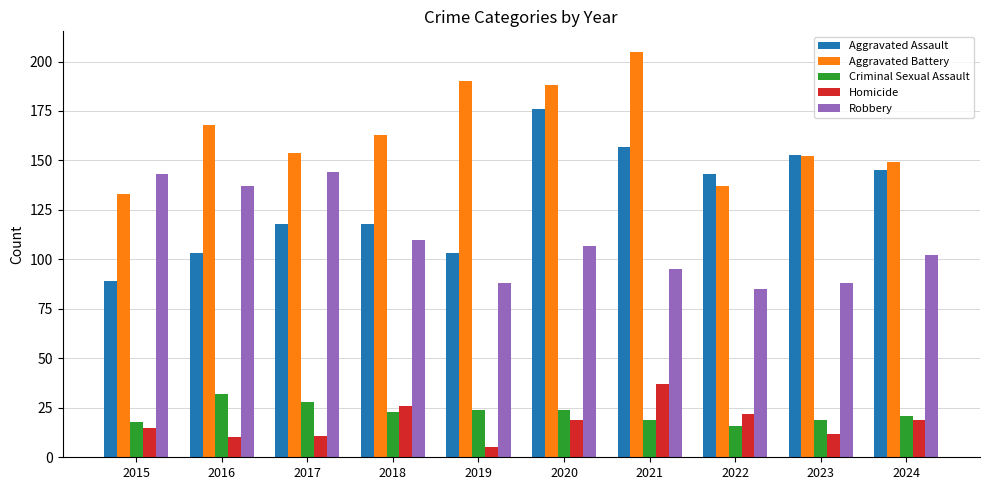

The Robbery series shows 95 at 2021. True or false?

True